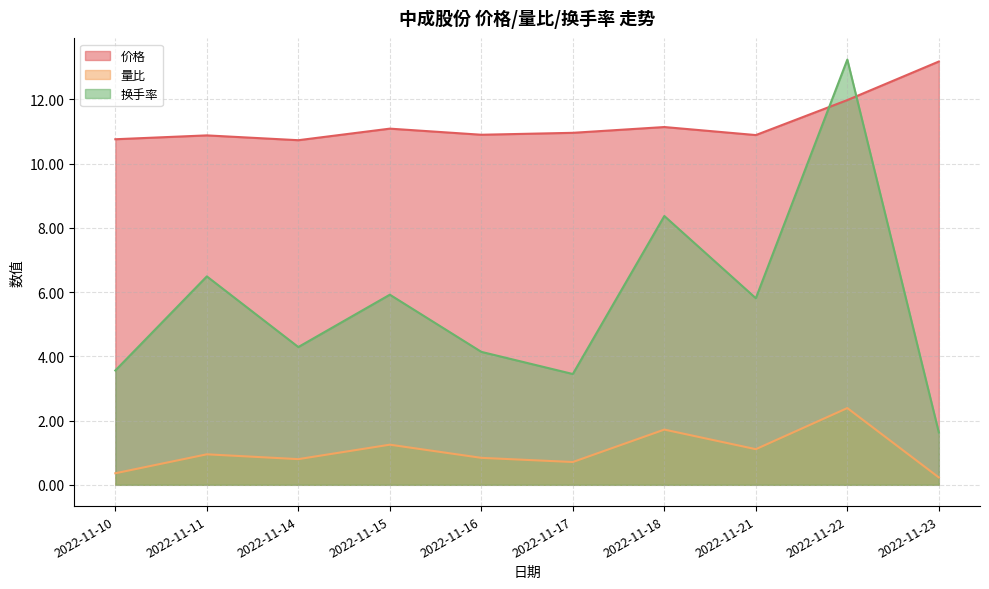

At which category does the chart reach its minimum across all series?

2022-11-23